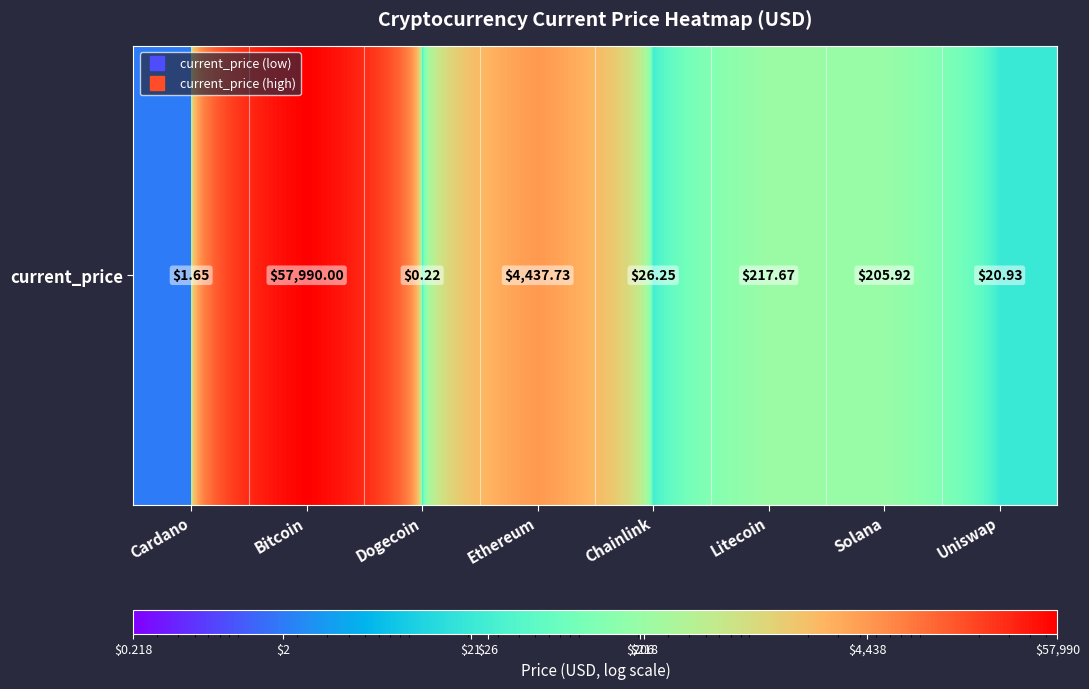

Is it true that the value at Chainlink is 26.2?

True